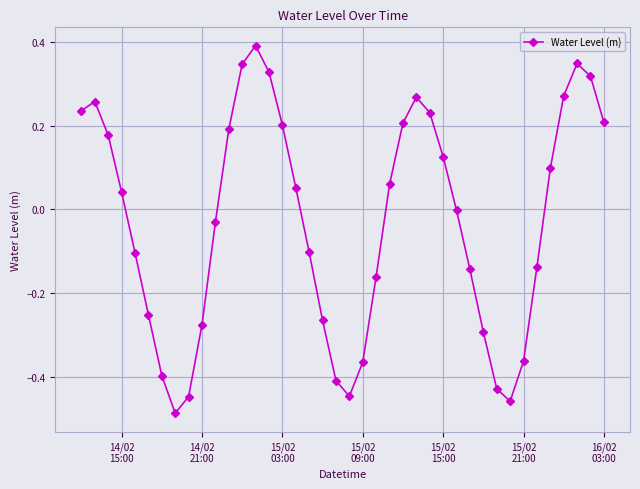

True or false: the data has more than 1 interior local peaks.

True